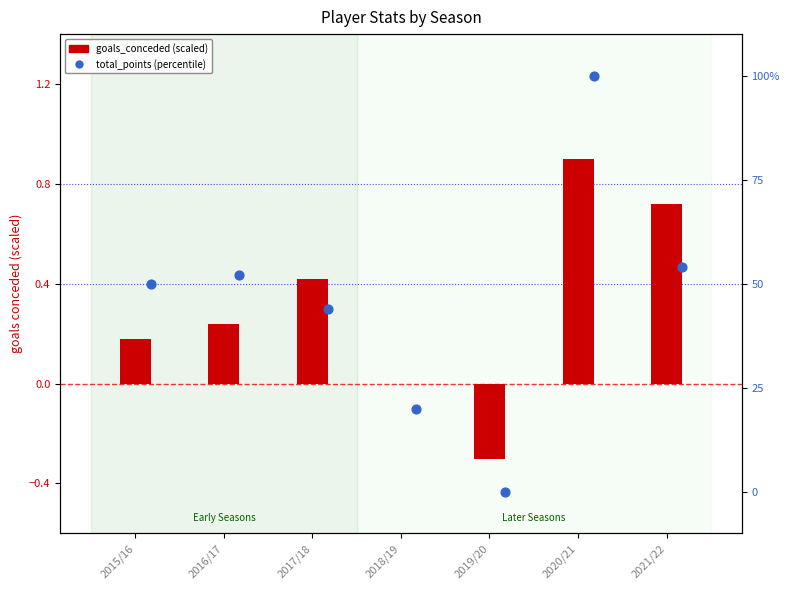

Which series has the largest Y range (max minus min)?

total_points (percentile)